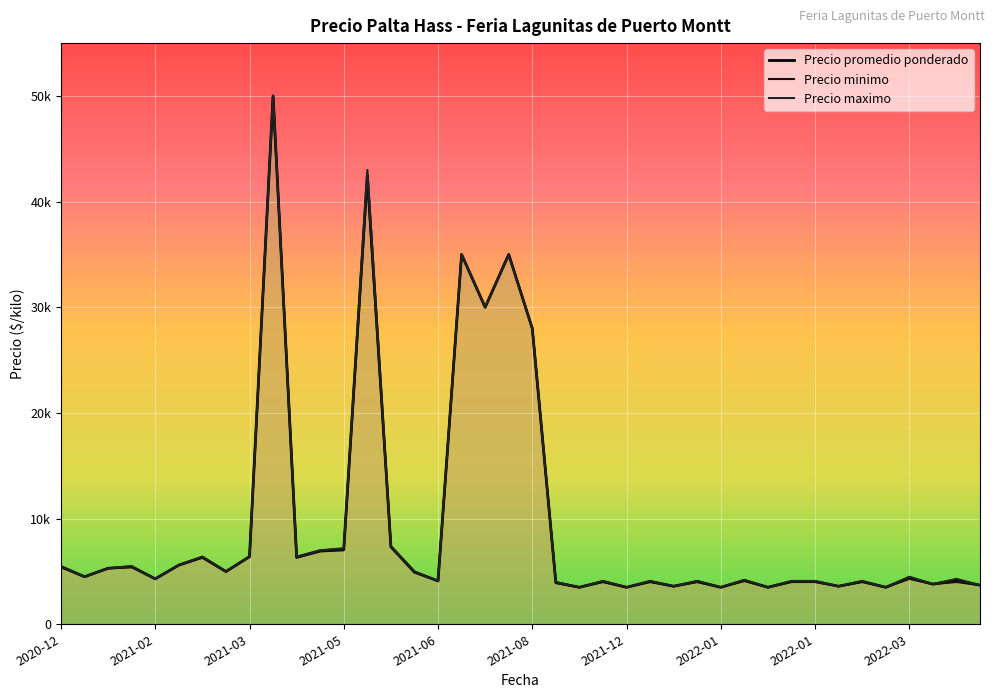

At which category does the chart reach its minimum across all series?

2021-12-07